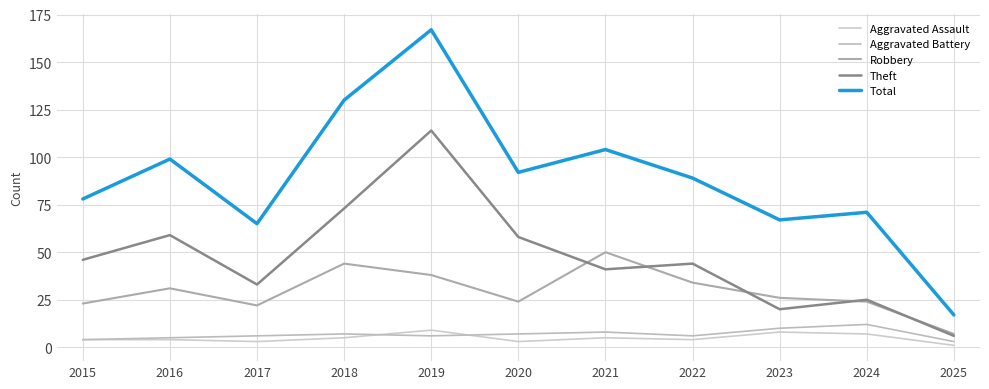

What are all the series names shown in the legend?

Aggravated Assault, Aggravated Battery, Robbery, Theft, Total